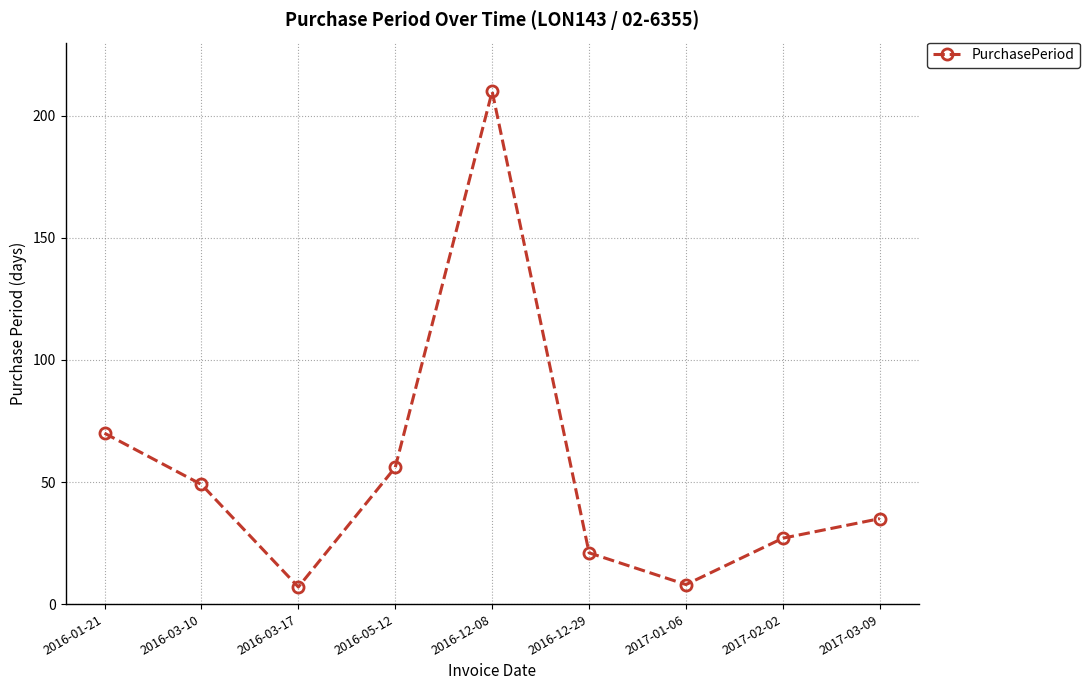

True or false: the data shows 7 at 2016-03-17.

True